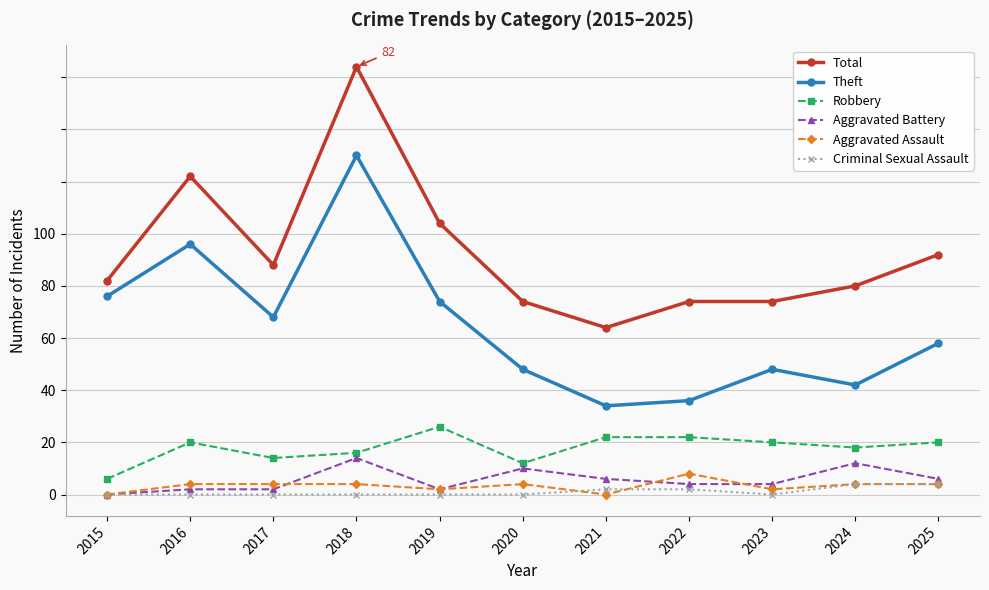

Does the chart have visible grid lines?

Yes